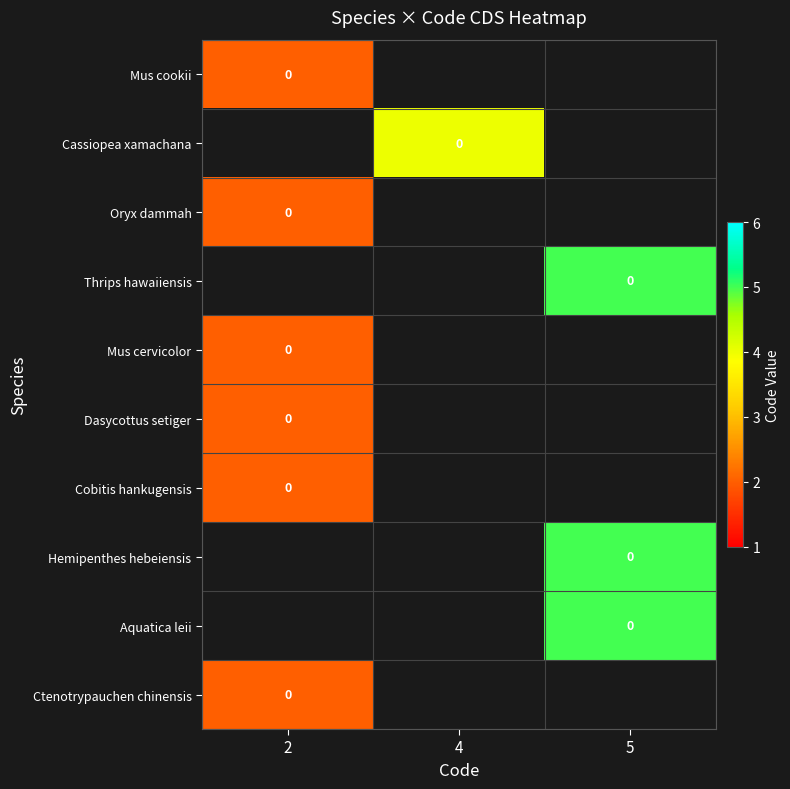

Is the value of row_0 at 4 greater than the value of row_1 at 2?

No